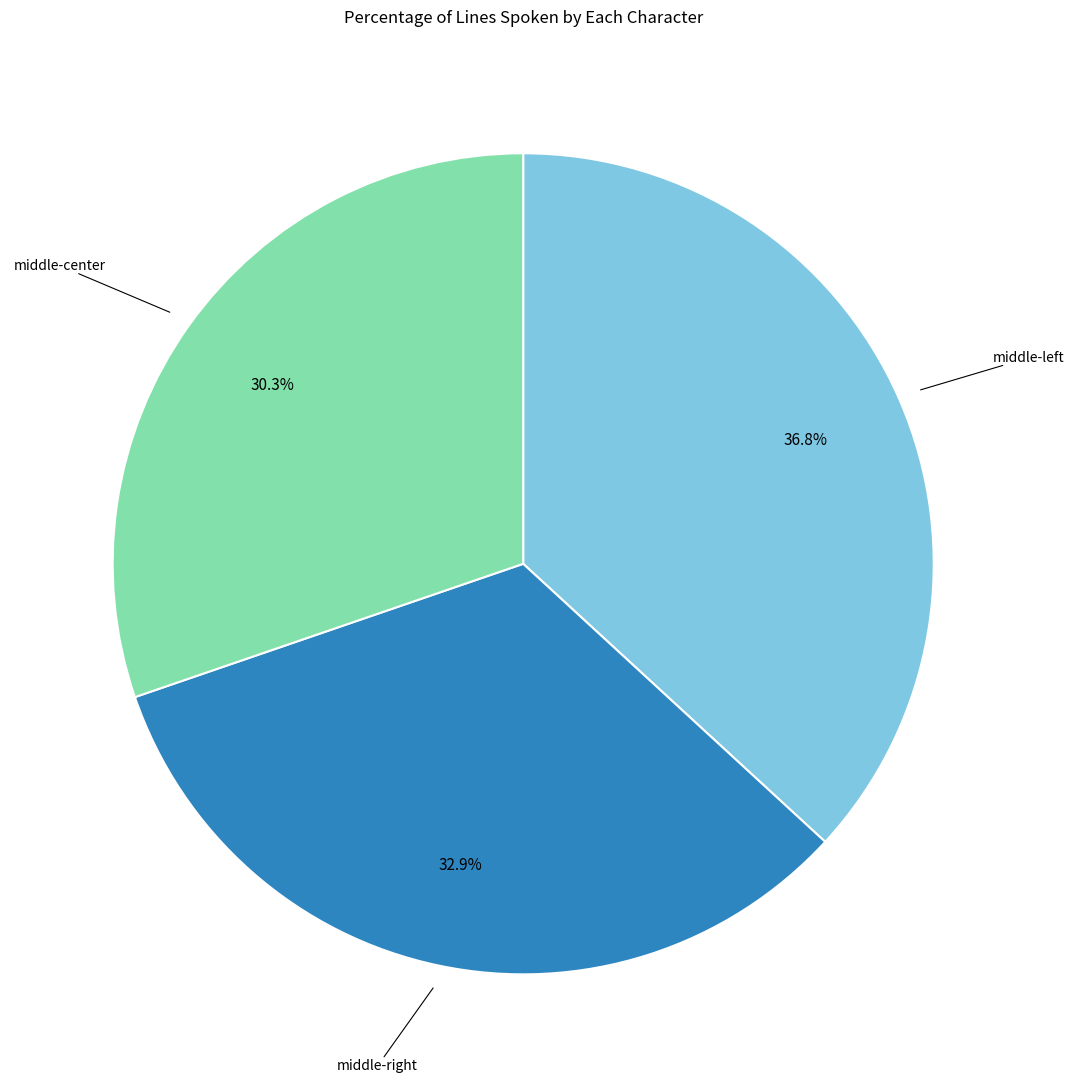

How many slices are in this pie chart?

3